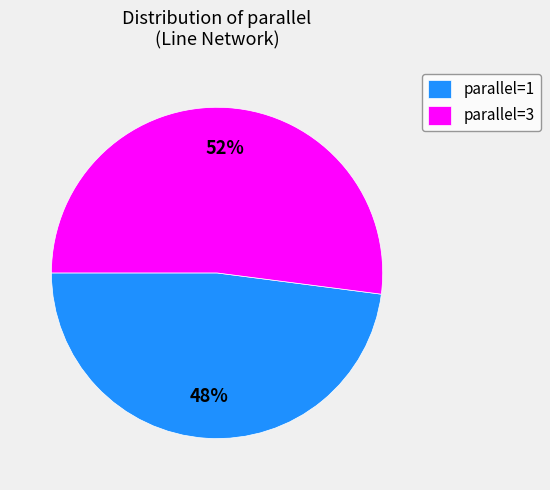

To the nearest percent, what portion does parallel=1 represent?

48%